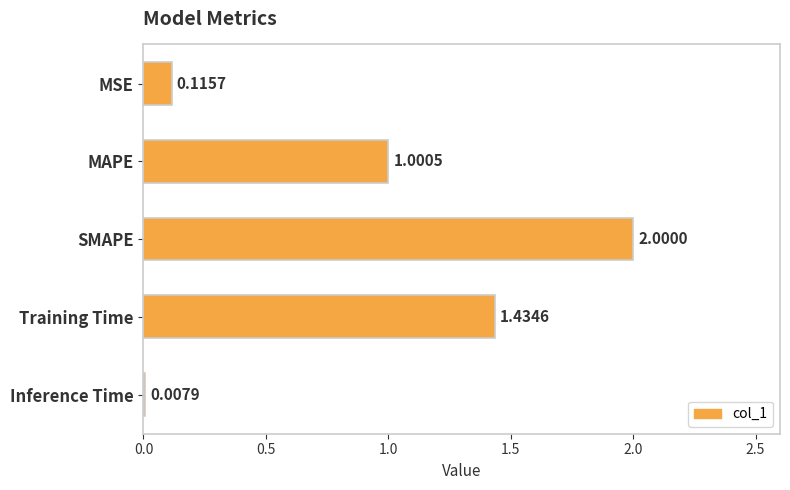

How many data points are less than 1?

2